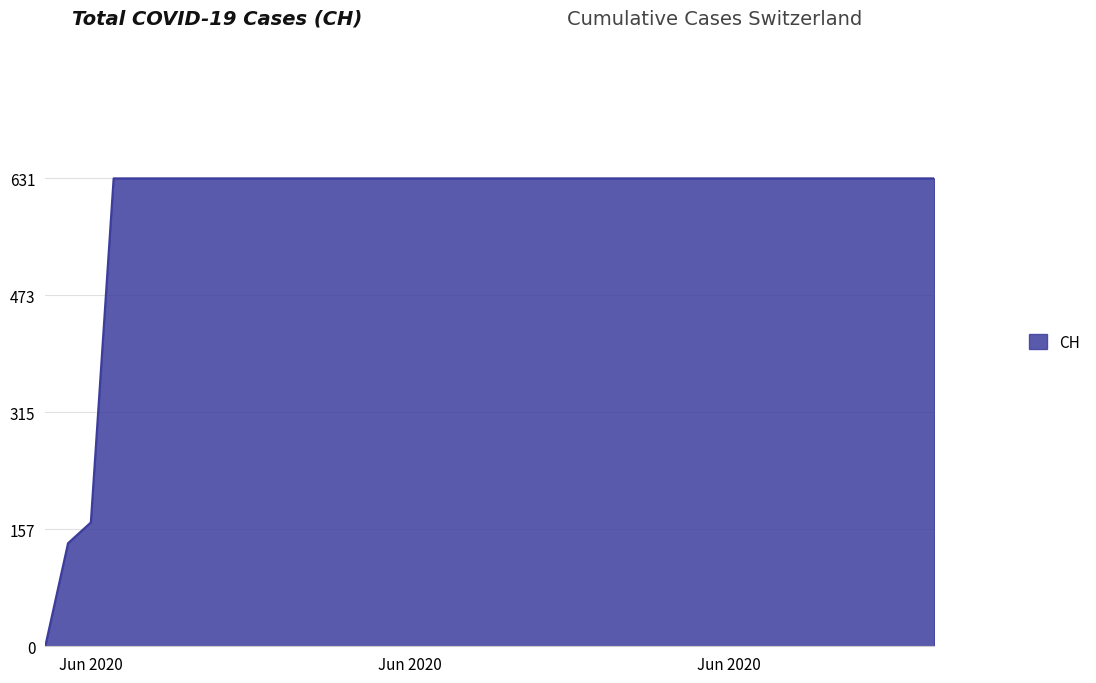

What is the difference between the maximum and minimum values?

631